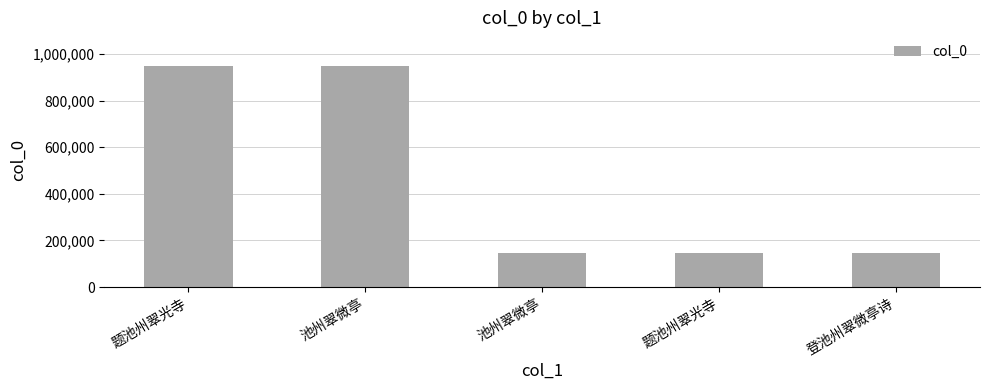

How many bars are there in total?

5